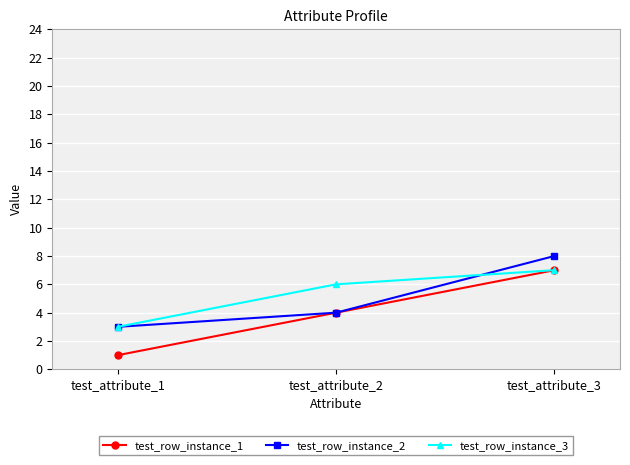

Is it true that test_row_instance_3 equals 6 at test_attribute_2?

True